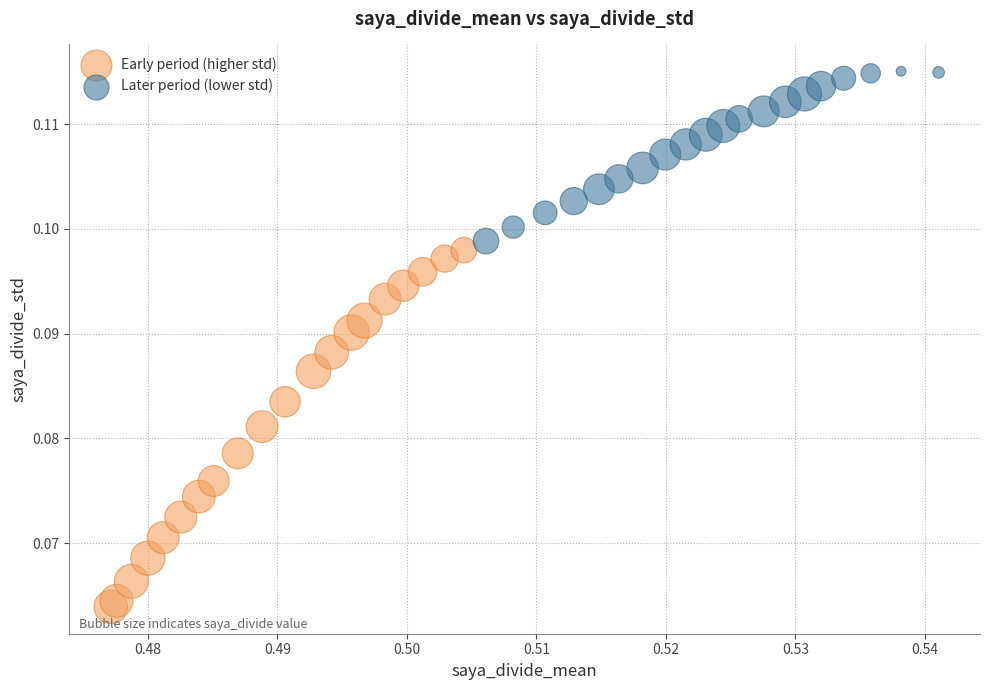

Which series reaches the minimum Y coordinate?

Early period (higher std)